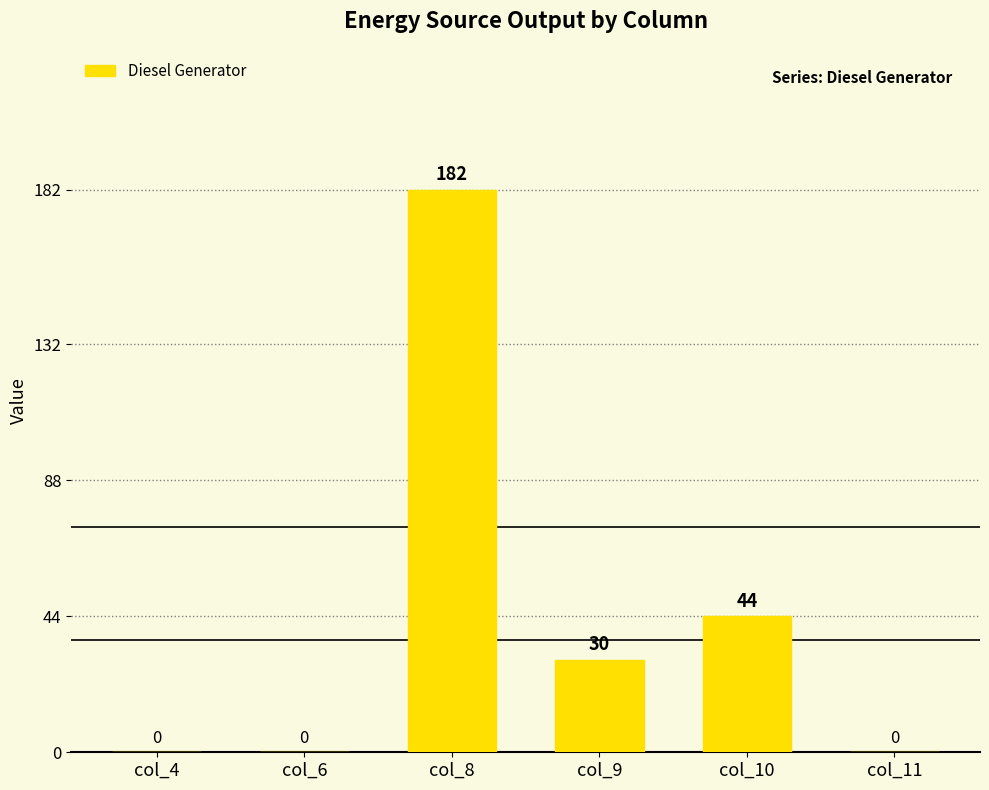

True or false: the data shows 182 at col_8.

True